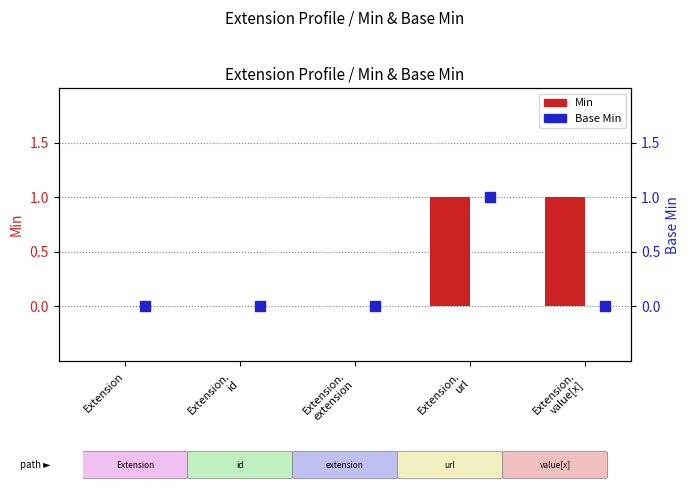

At which category is the sum across all series the highest?

Extension.
url